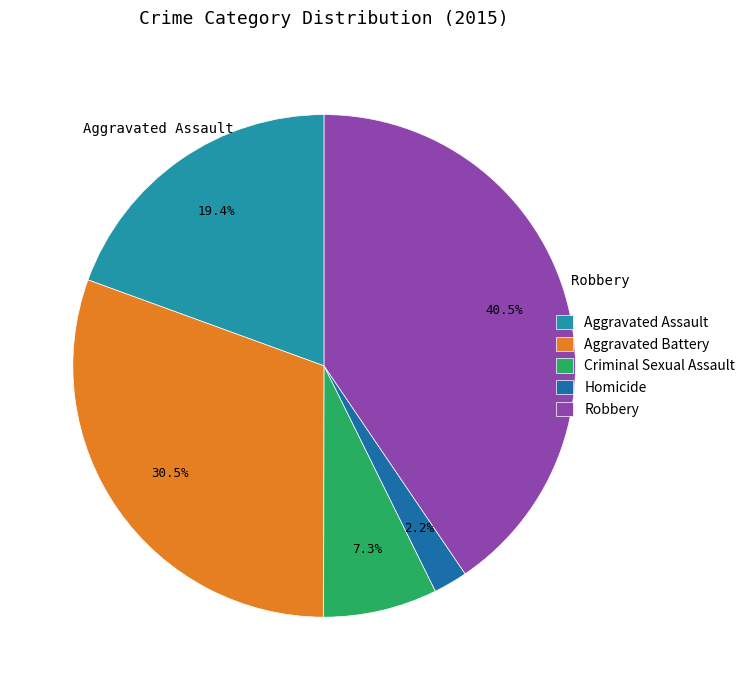

True or false: Aggravated Battery accounts for 31% of the total.

True